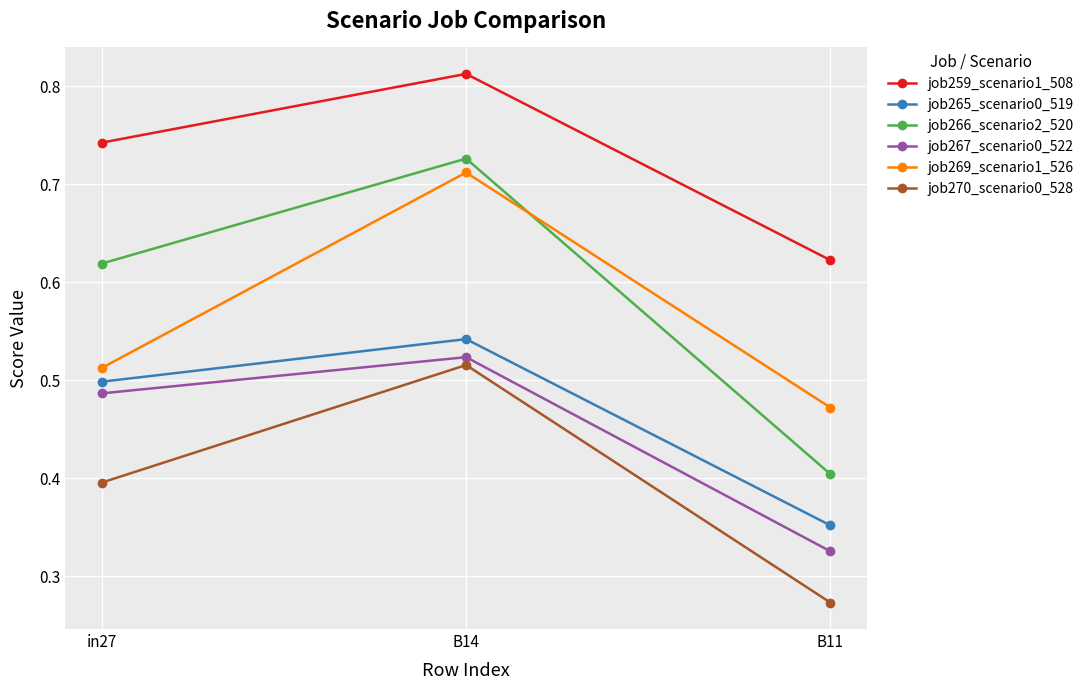

What are all the series names shown in the legend?

job259_scenario1_508, job265_scenario0_519, job266_scenario2_520, job267_scenario0_522, job269_scenario1_526, job270_scenario0_528